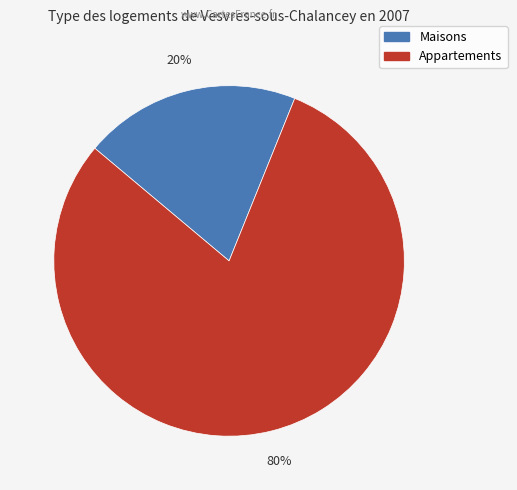

To the nearest percent, what is the average slice percentage?

50%